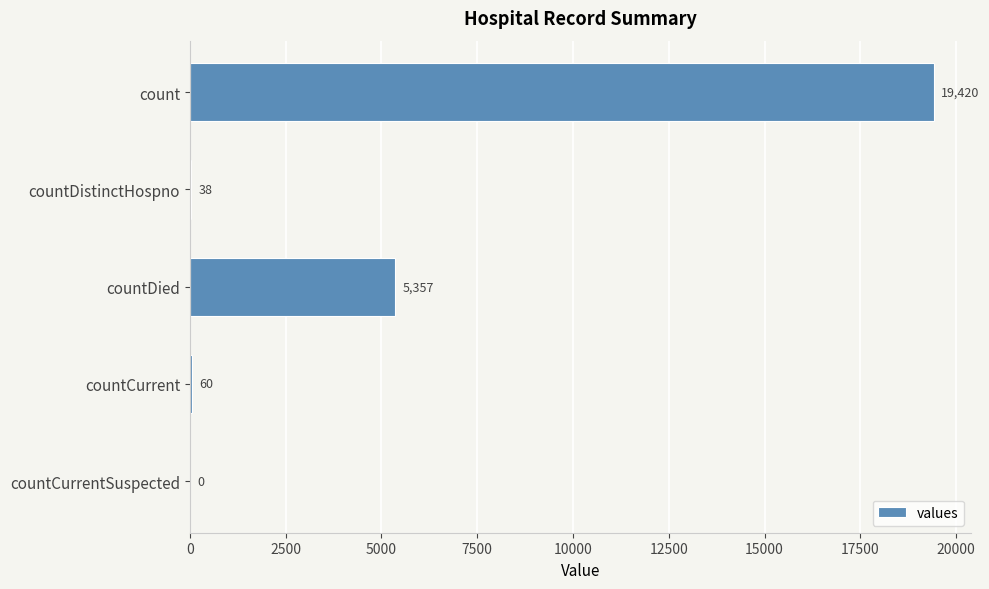

Is it true that the value at countDistinctHospno is 38?

True